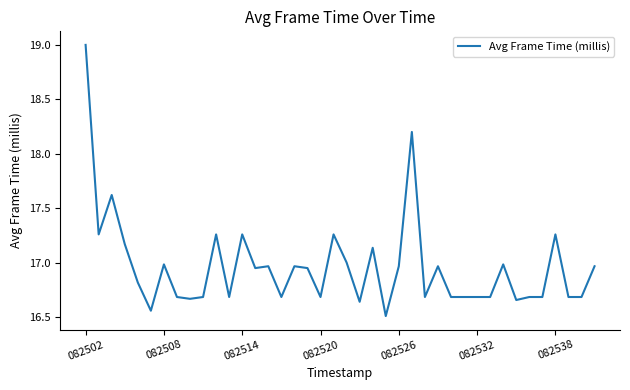

What is the difference between the maximum and minimum values?

2.5